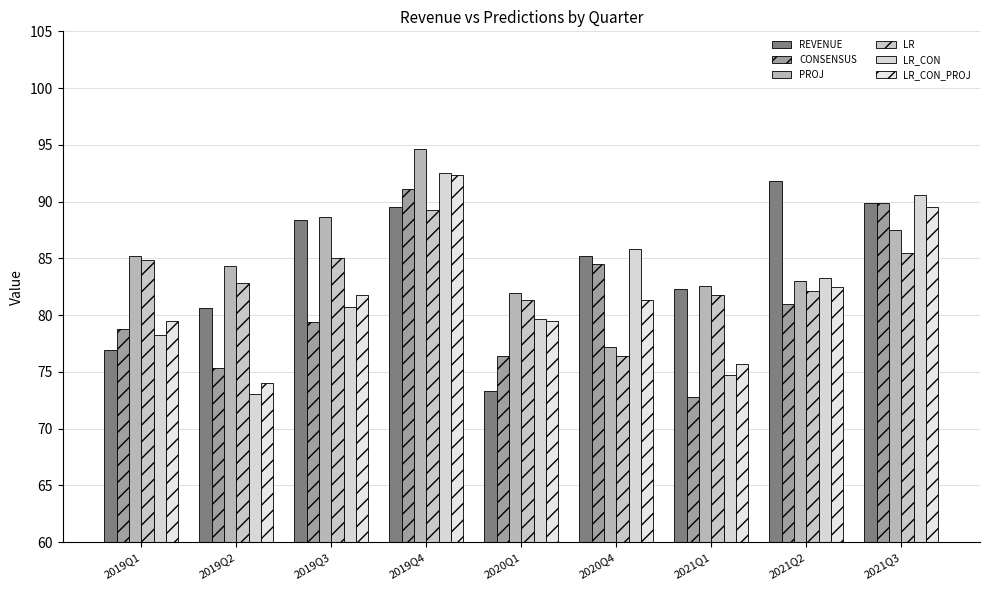

The CONSENSUS series shows 132.3 at 2020Q1. True or false?

False